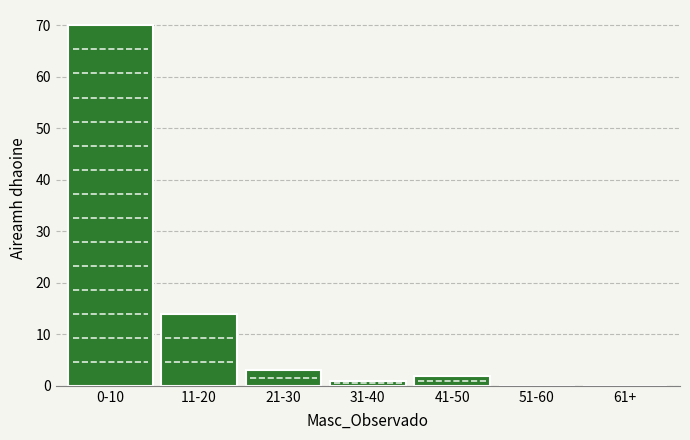

Reading right to left, what are all the values shown in this chart?

61+=0	51-60=0	41-50=2	31-40=1	21-30=3	11-20=14	0-10=70